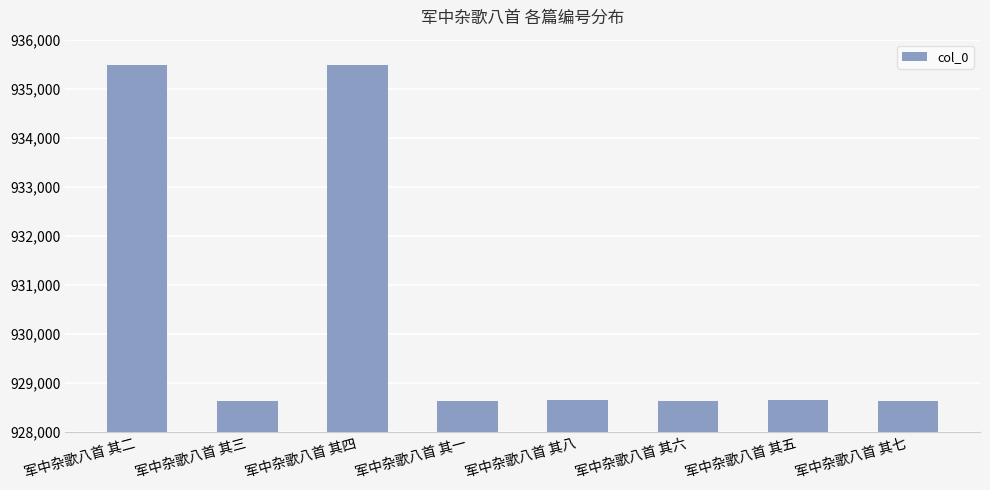

What is the greatest value displayed?

935484